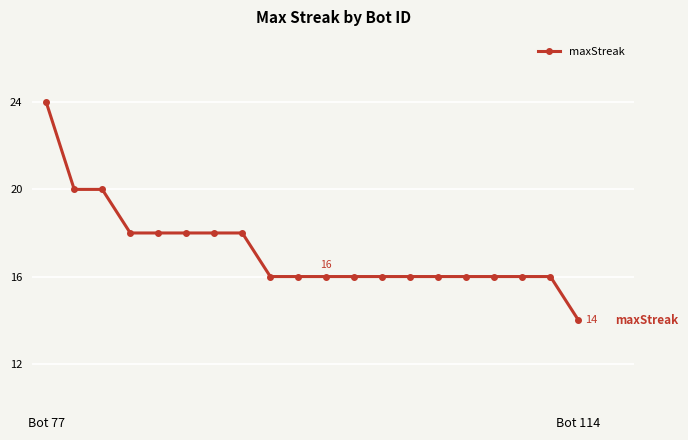

What is the difference between the maximum and second lowest values?

8